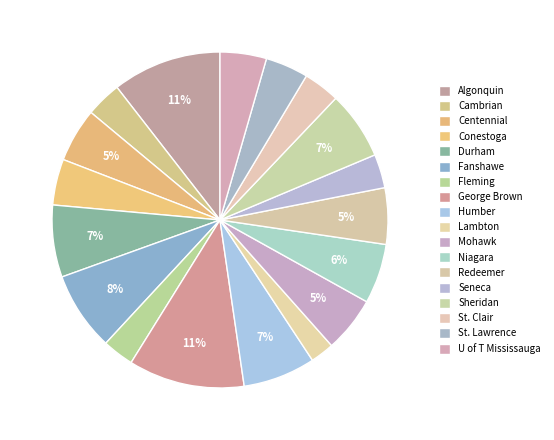

What portion of the pie excludes Fanshawe?

92.4%